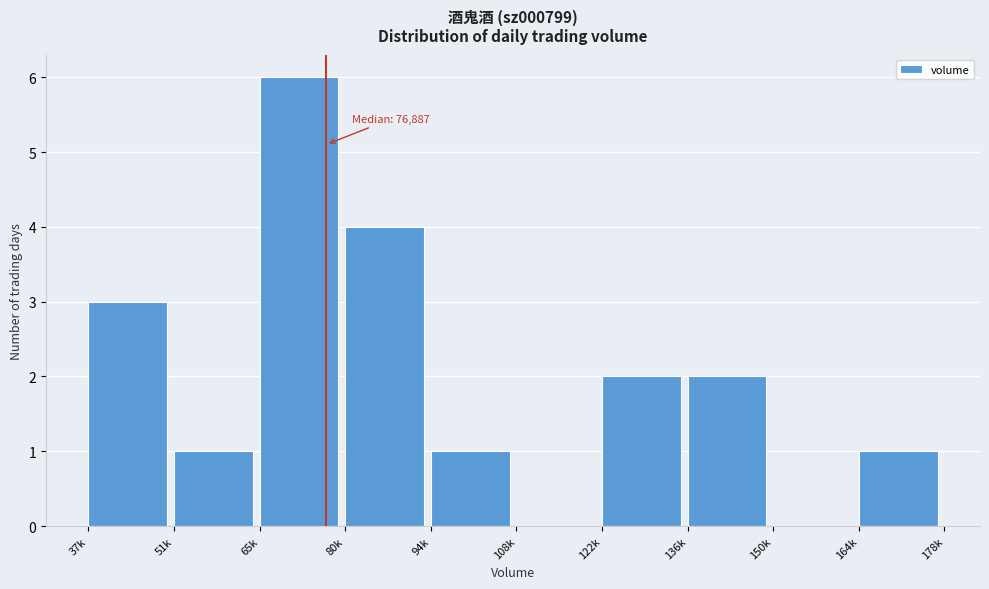

Reading left to right, transcribe all the data shown in this chart.

37k=3	51k=1	65k=6	80k=4	94k=1	108k=0	122k=2	136k=2	150k=0	164k=1